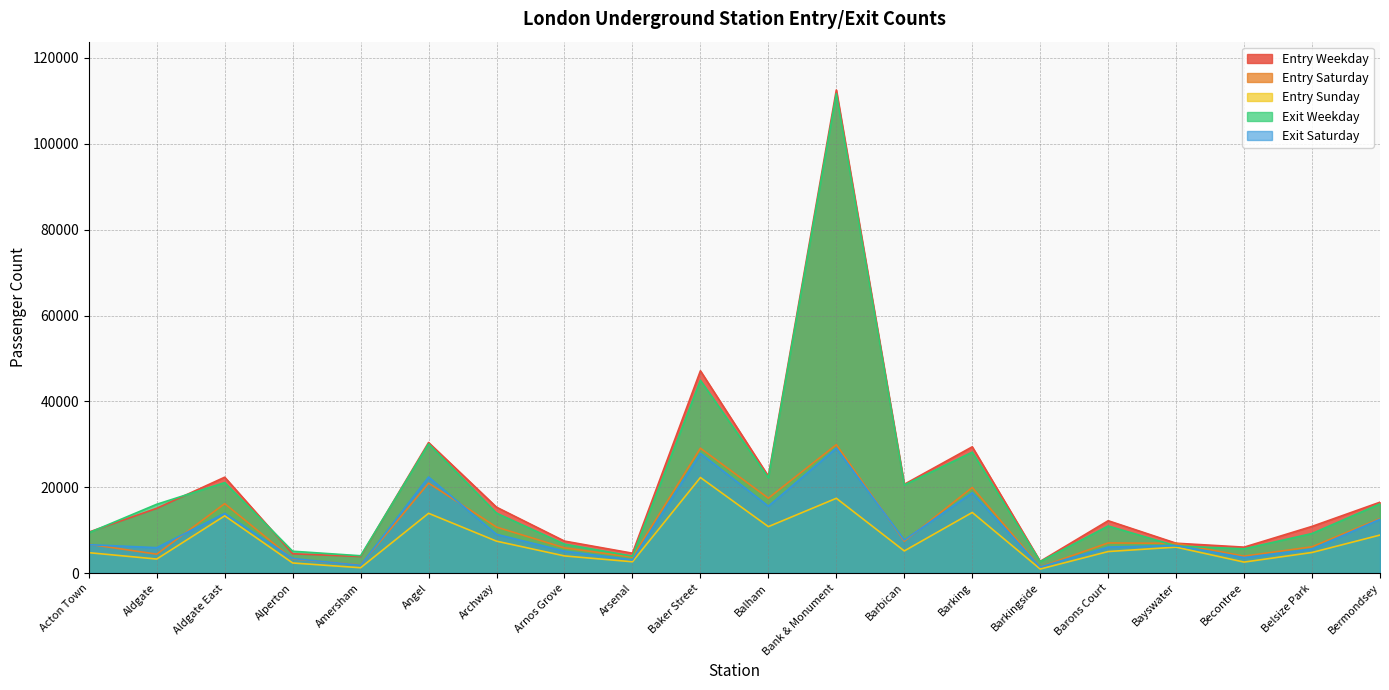

What is the difference between the maximum and minimum values in the Entry Weekday series?

109824